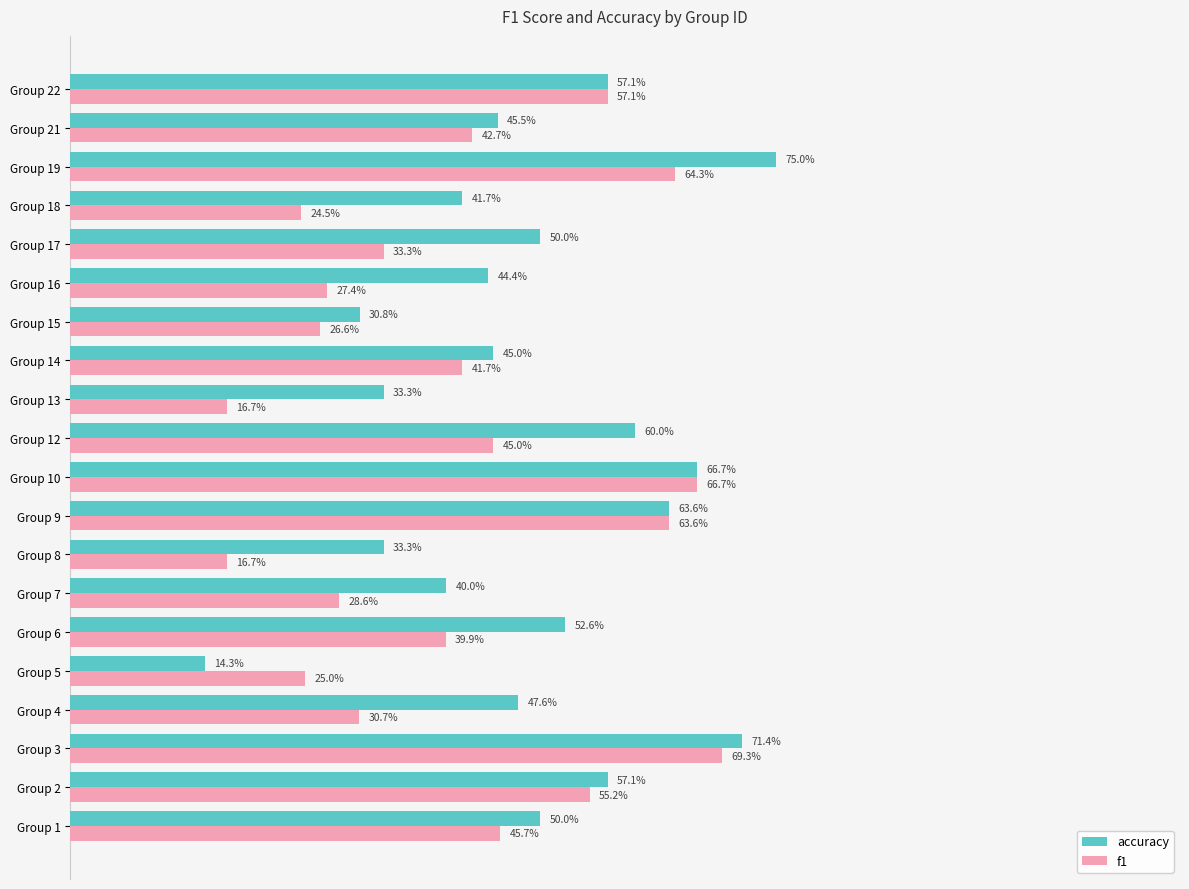

What are all the series names shown in the legend?

accuracy, f1